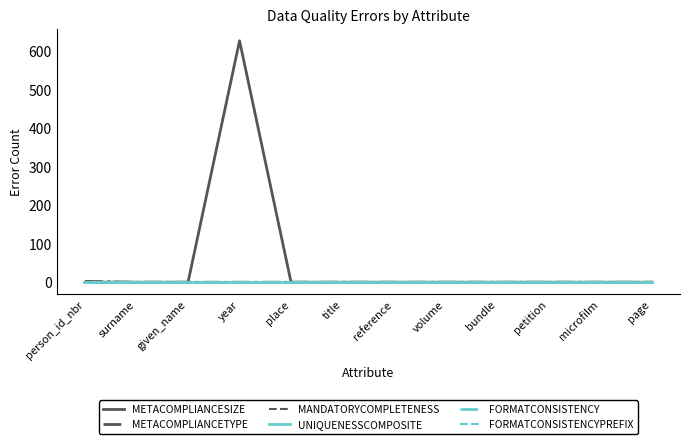

What position from the right is year?

9